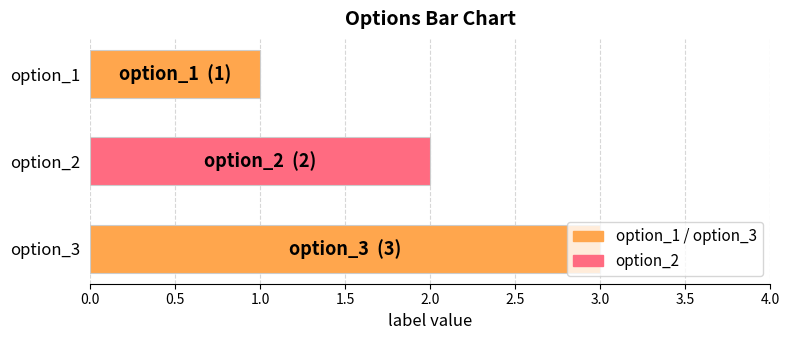

What is the sum of all values?

6